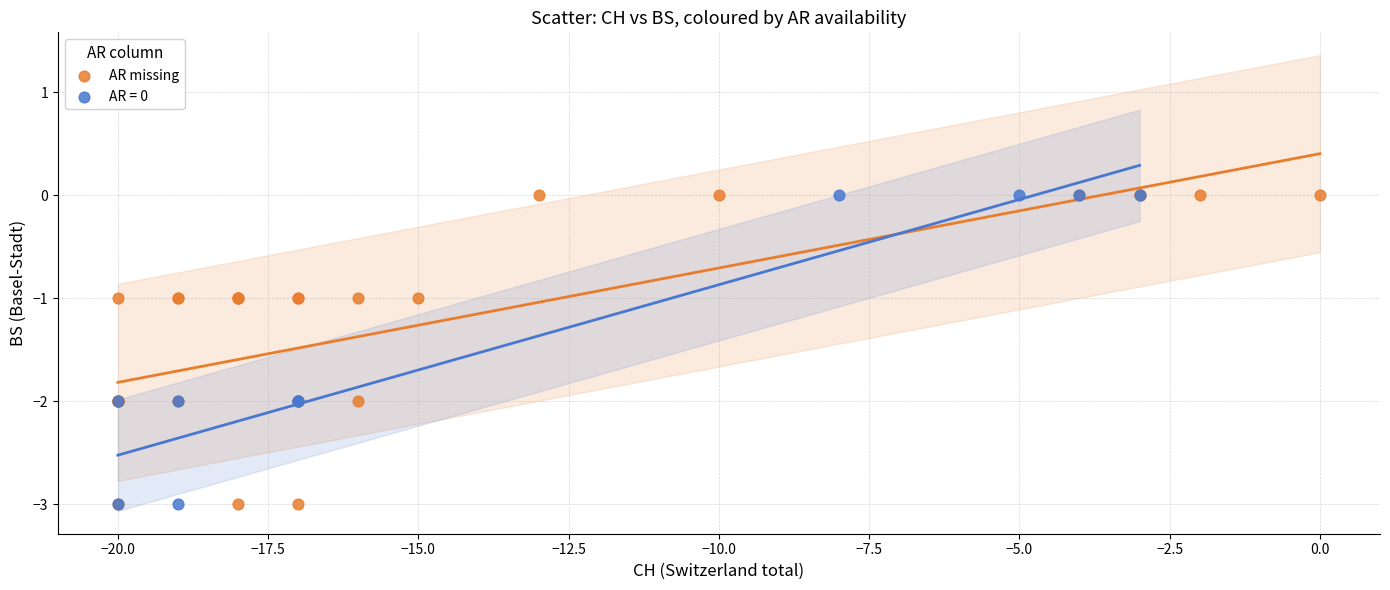

What are all the series names shown in the legend?

AR missing, AR = 0